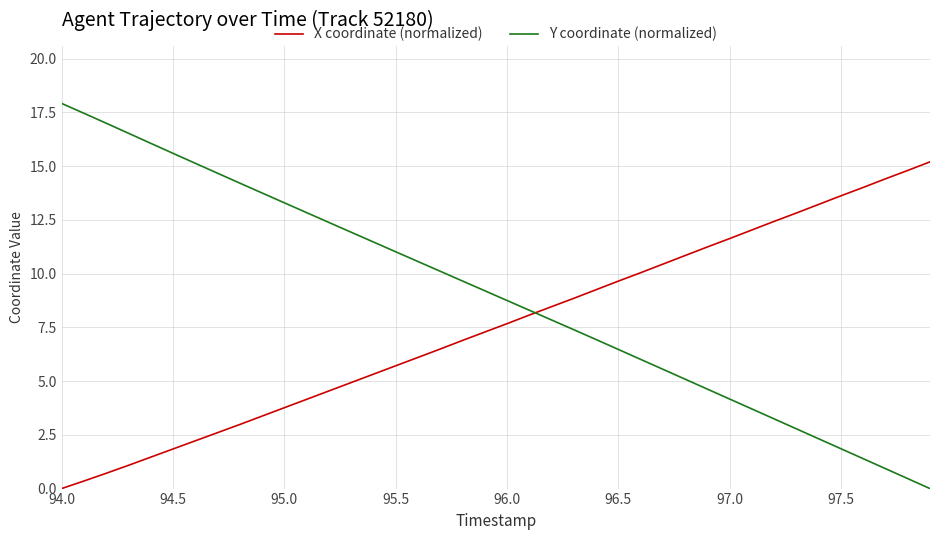

Which series has the largest total across all categories?

Y coordinate (normalized)